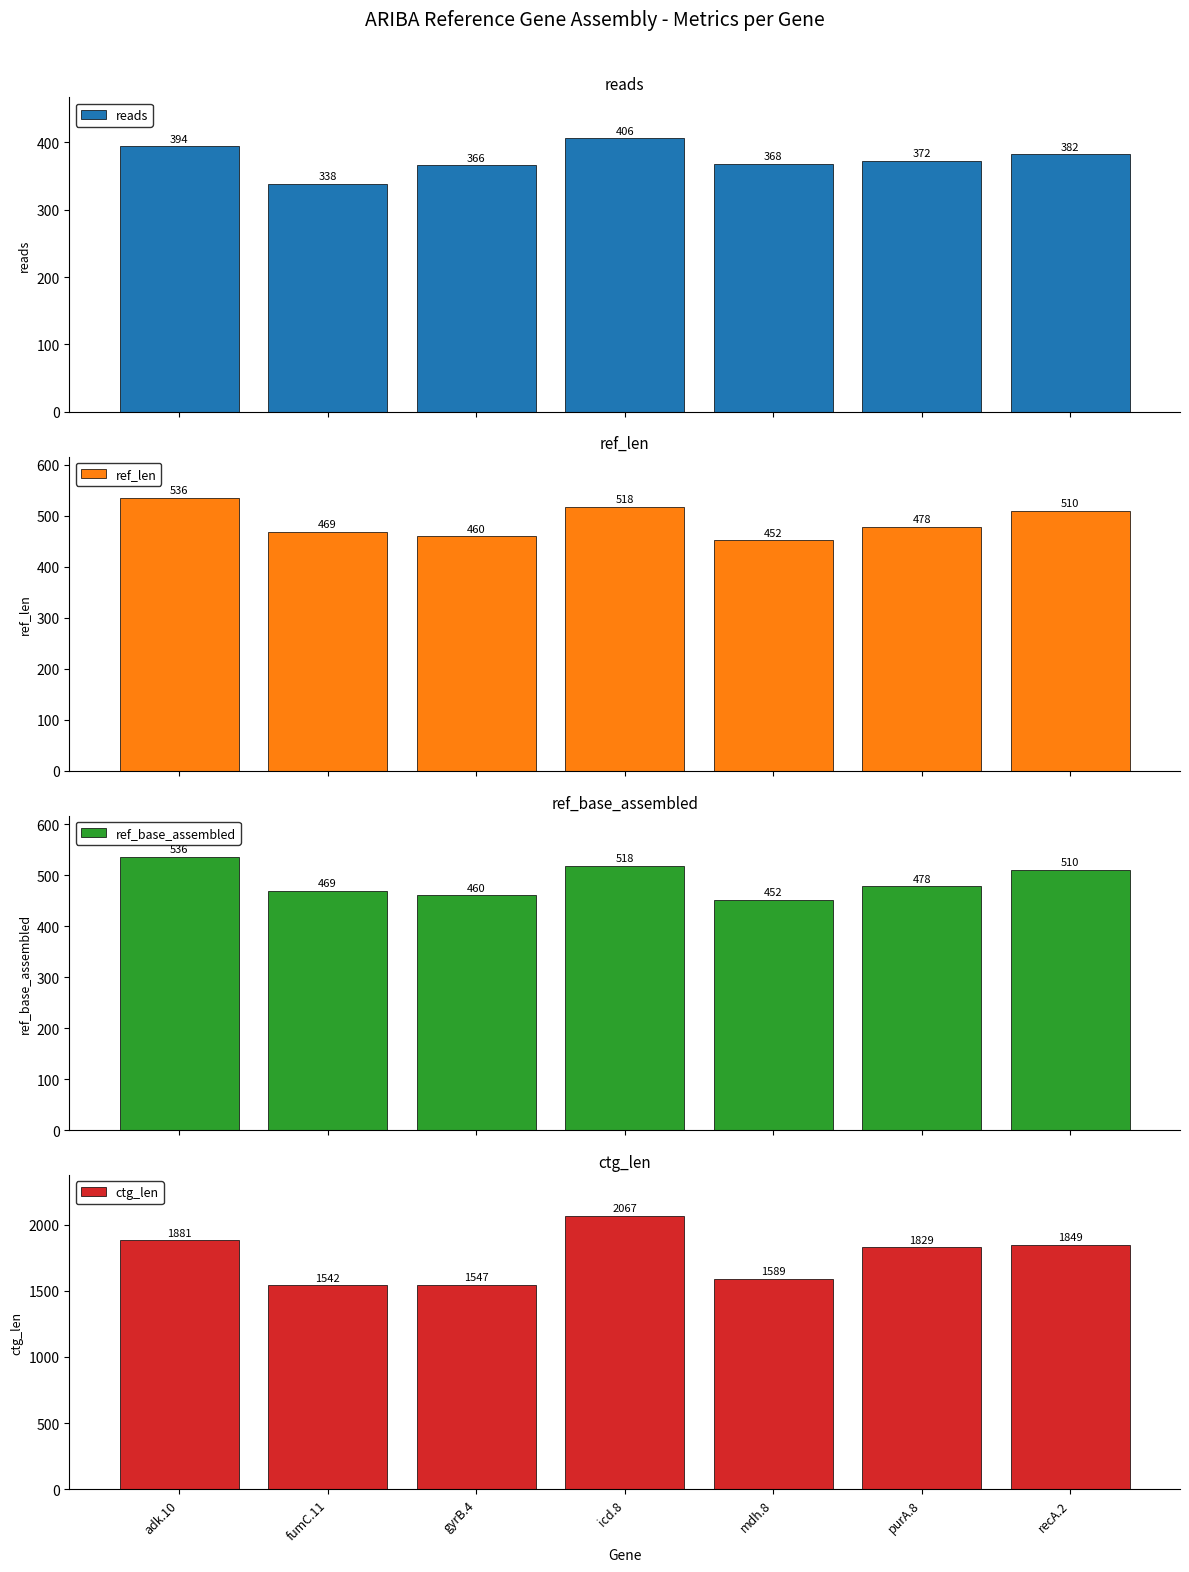

What is the average value of the reads series?

375